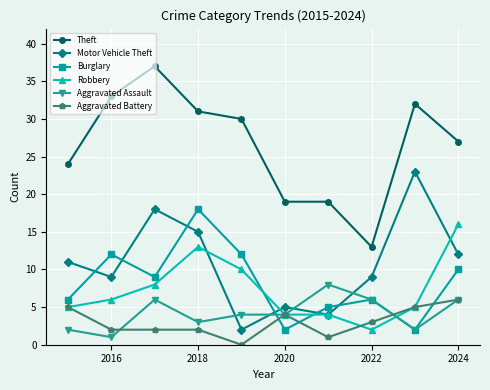

Which series ends up on top after the final intersection of Motor Vehicle Theft and Aggravated Assault?

Motor Vehicle Theft